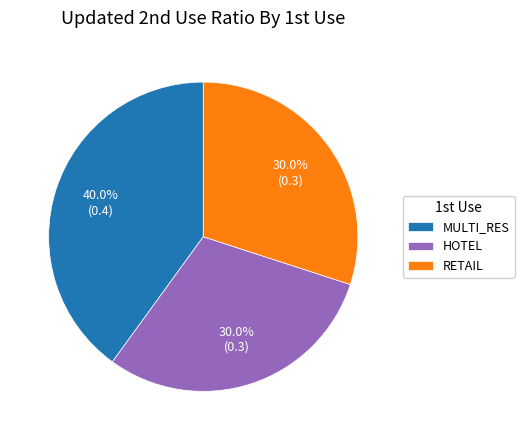

To the nearest percent, what is the average slice percentage?

33%